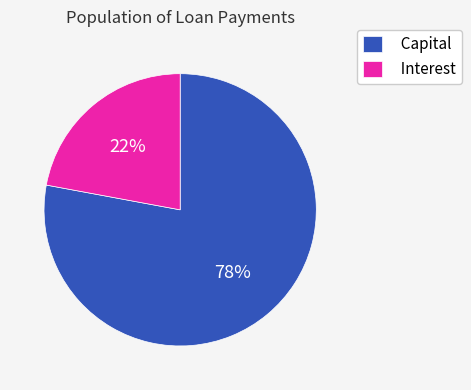

To the nearest percent, what is the combined percentage of Interest and Capital?

100%